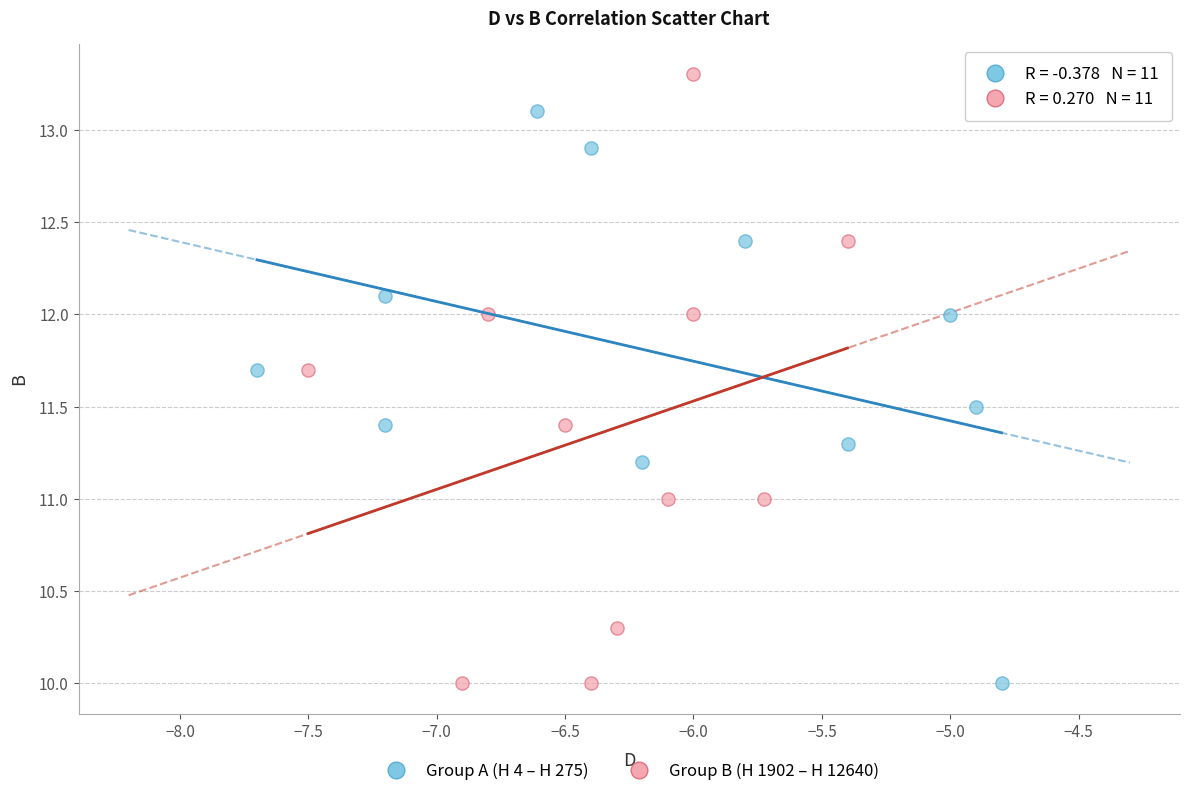

Which series has the largest Y range (max minus min)?

Group B (H 1902 – H 12640)